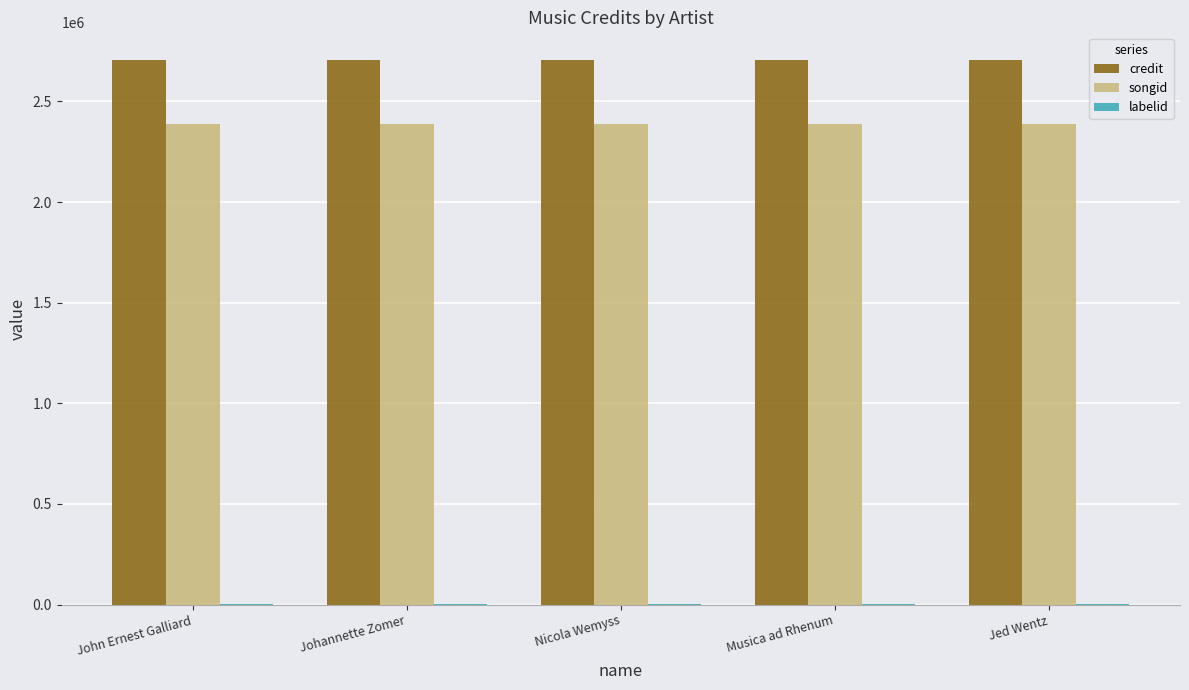

Which series has the largest total across all categories?

credit